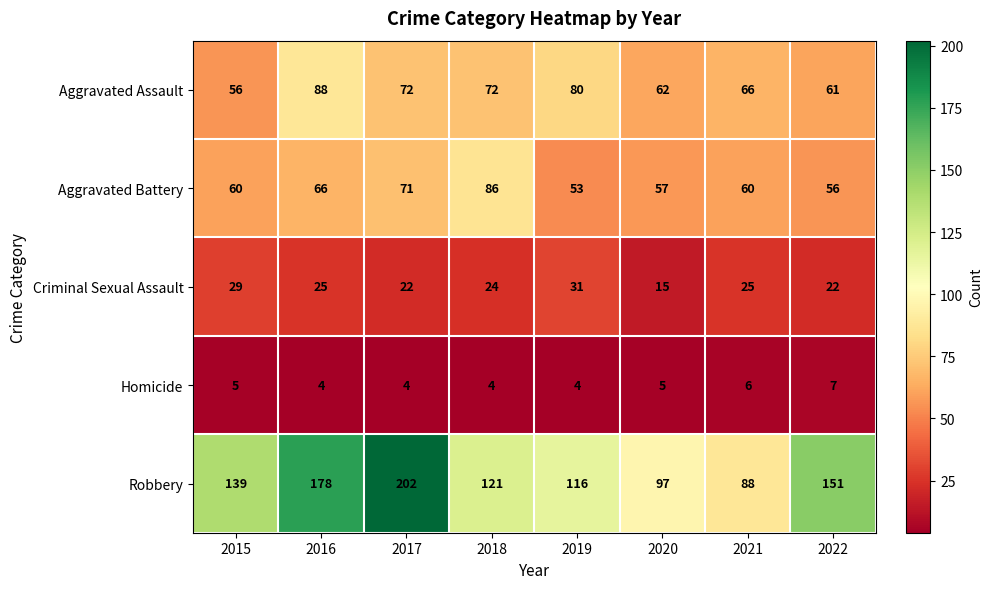

Is it true that Aggravated Battery equals 56 at 2022?

True